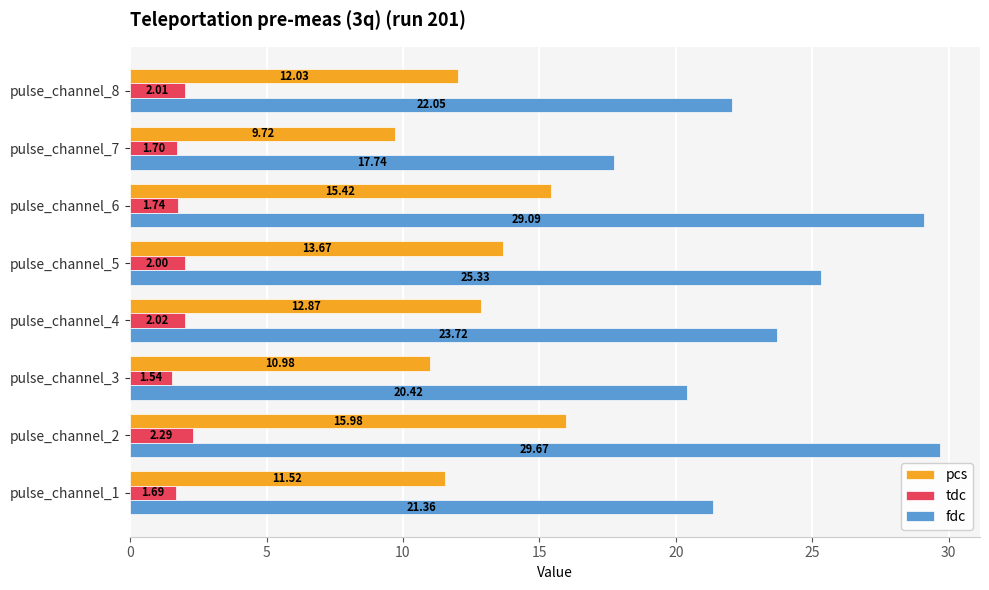

What is the difference between the maximum and second lowest values in the fdc series?

9.2